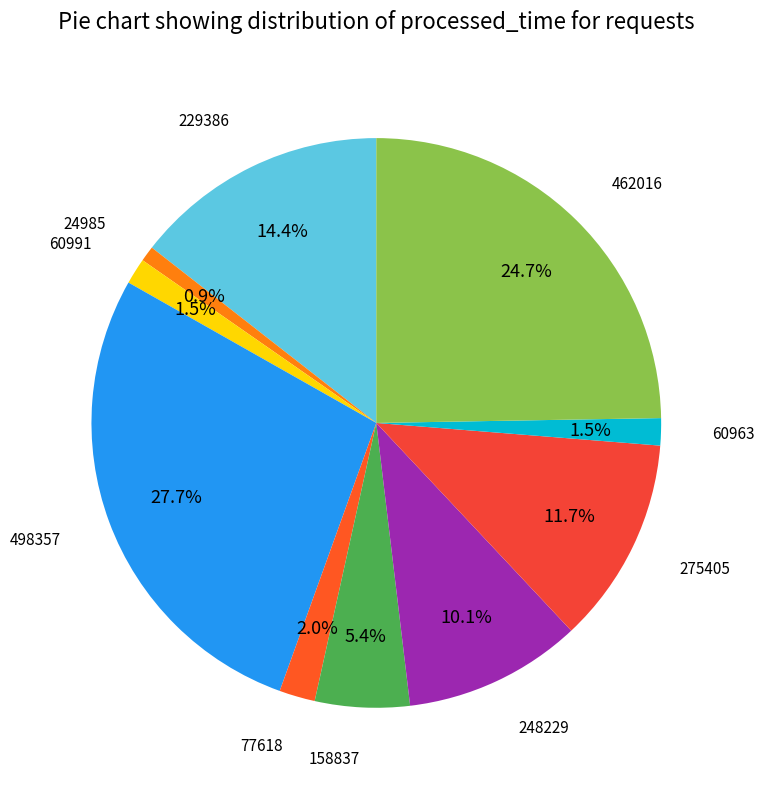

Does any single category account for the majority?

No